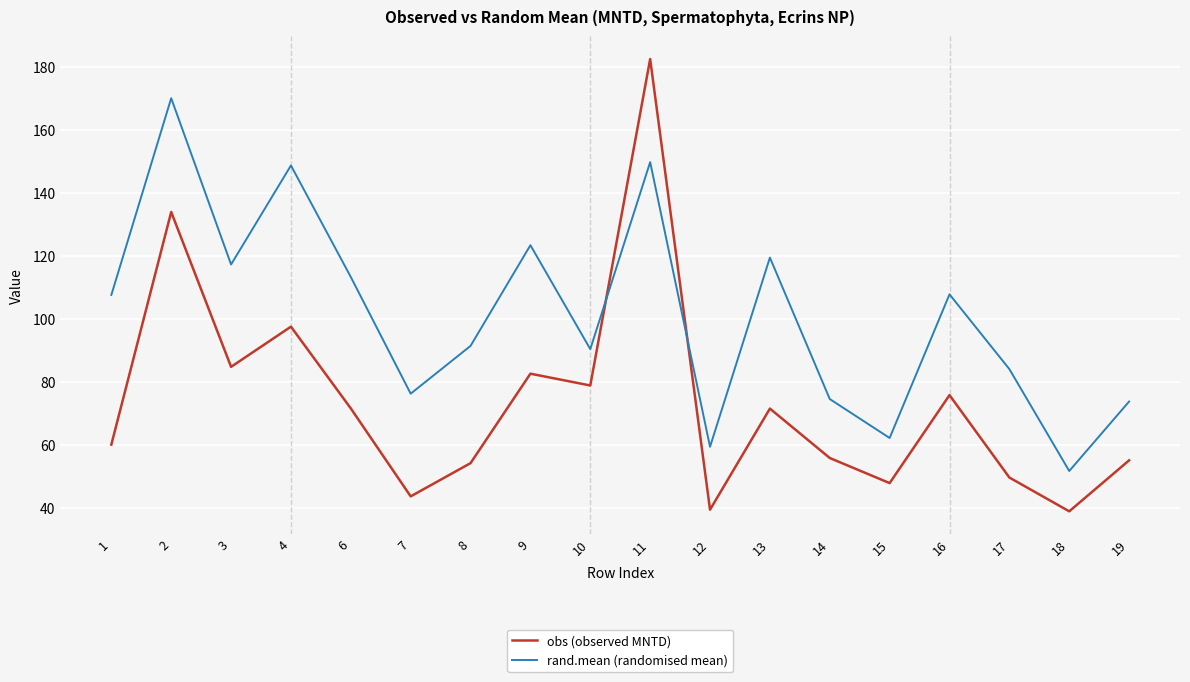

What is the total value across all series at 2?

304.0